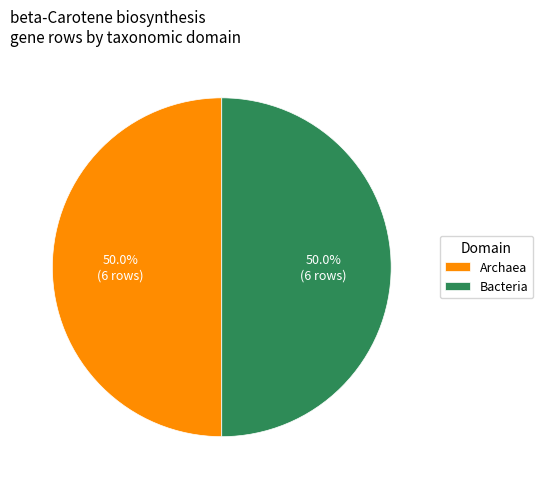

What is the ratio of the value at Archaea to the value at Bacteria?

1.0